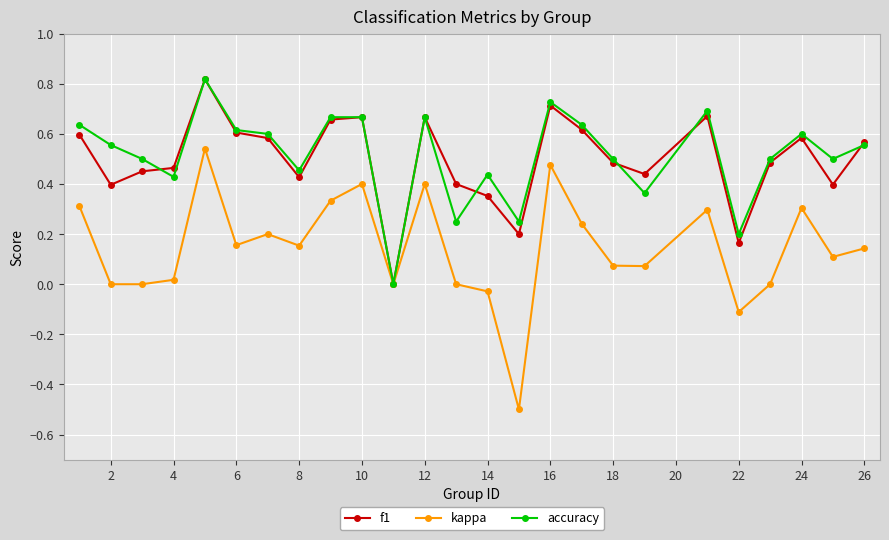

What is the smallest value displayed?

-0.5